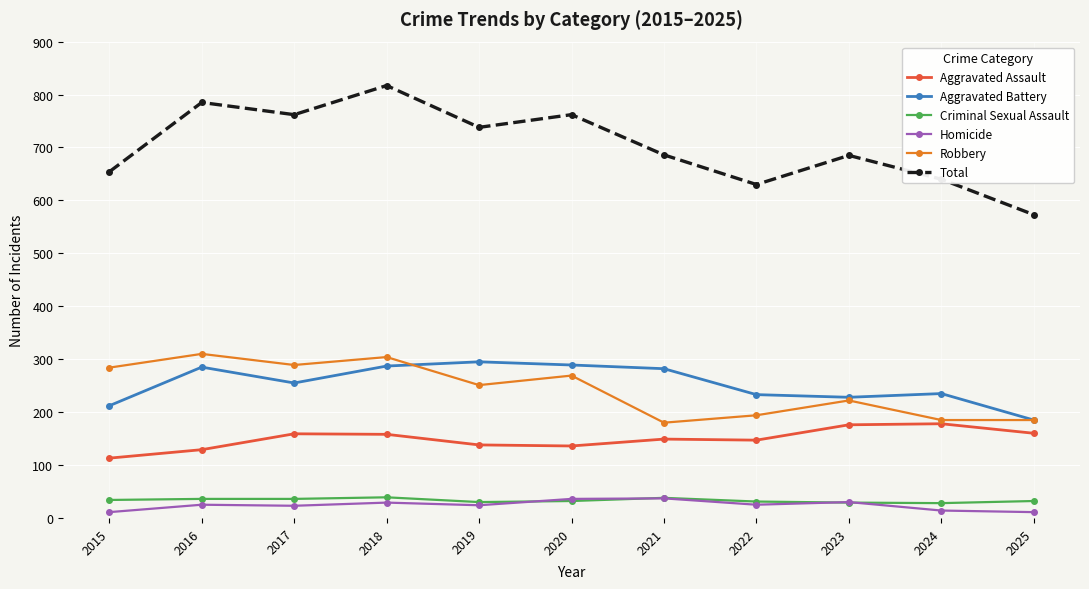

At which category does Total reach its first local valley?

2017